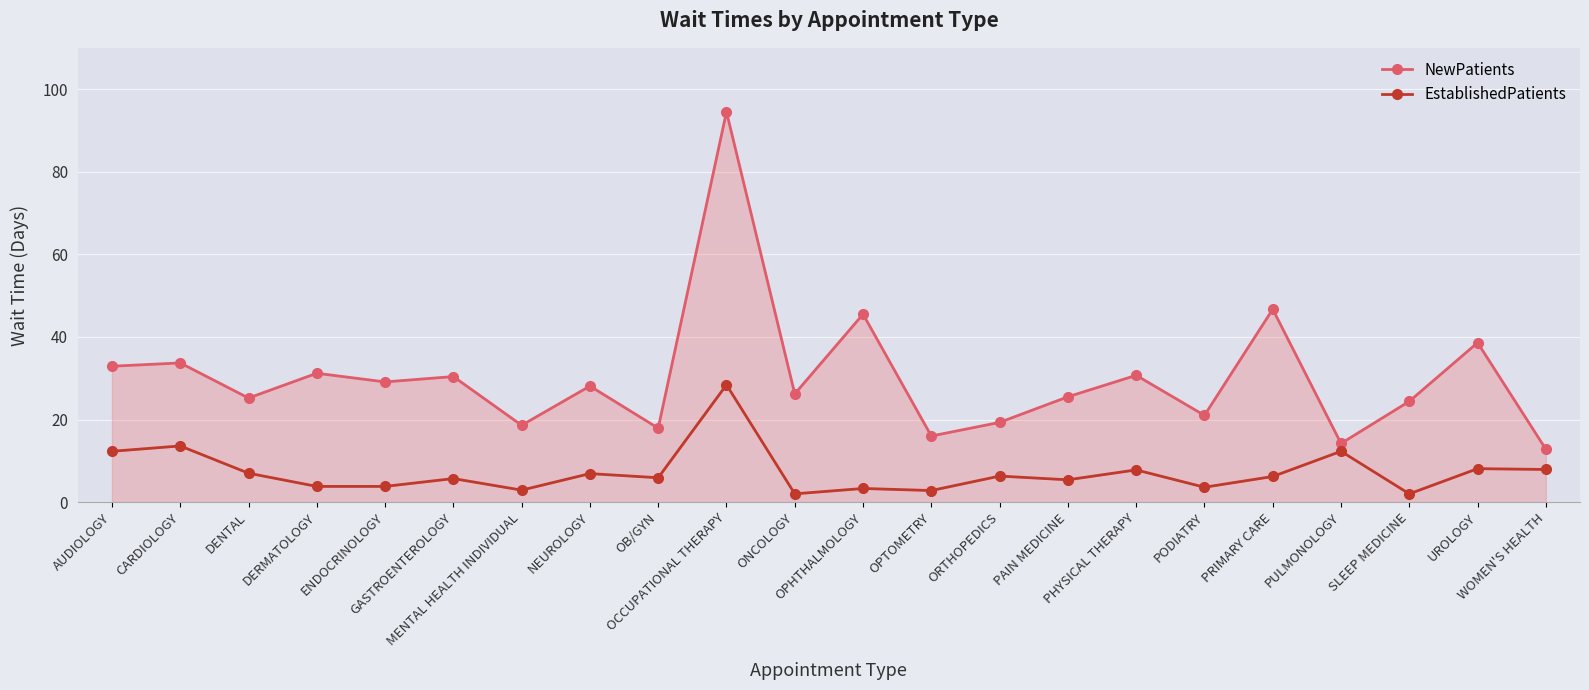

How many interior local peaks does the NewPatients series have?

9